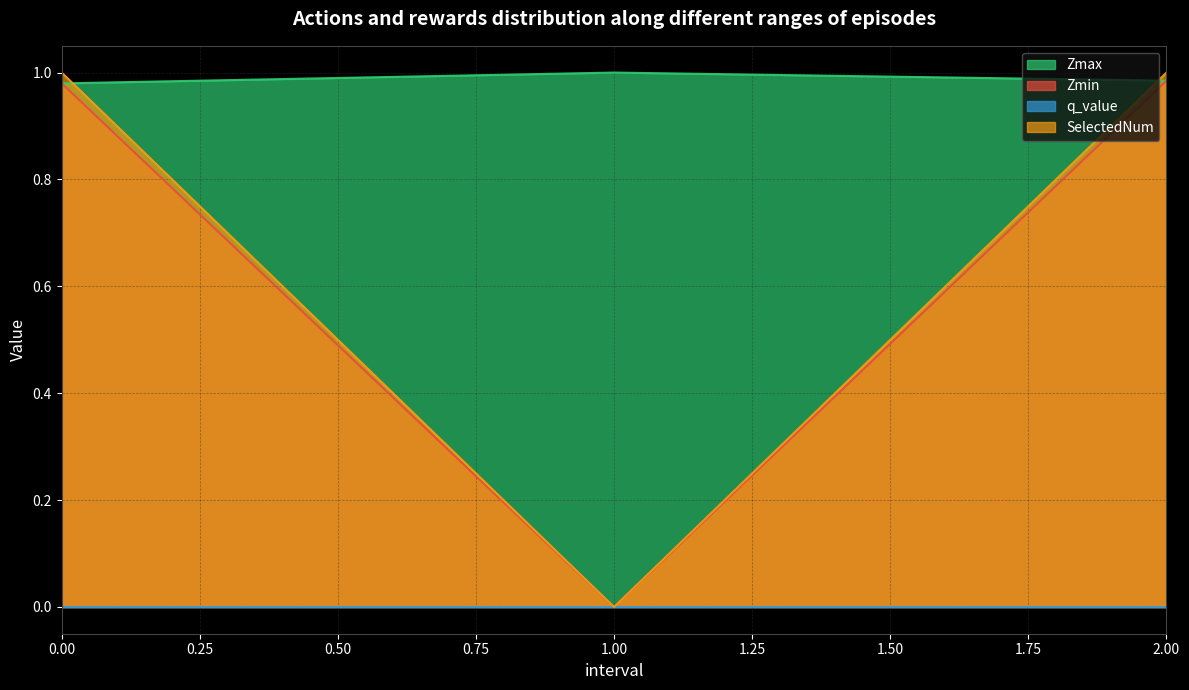

List the labels in order of Zmax value, largest first.

1.0, 2.0, 0.0